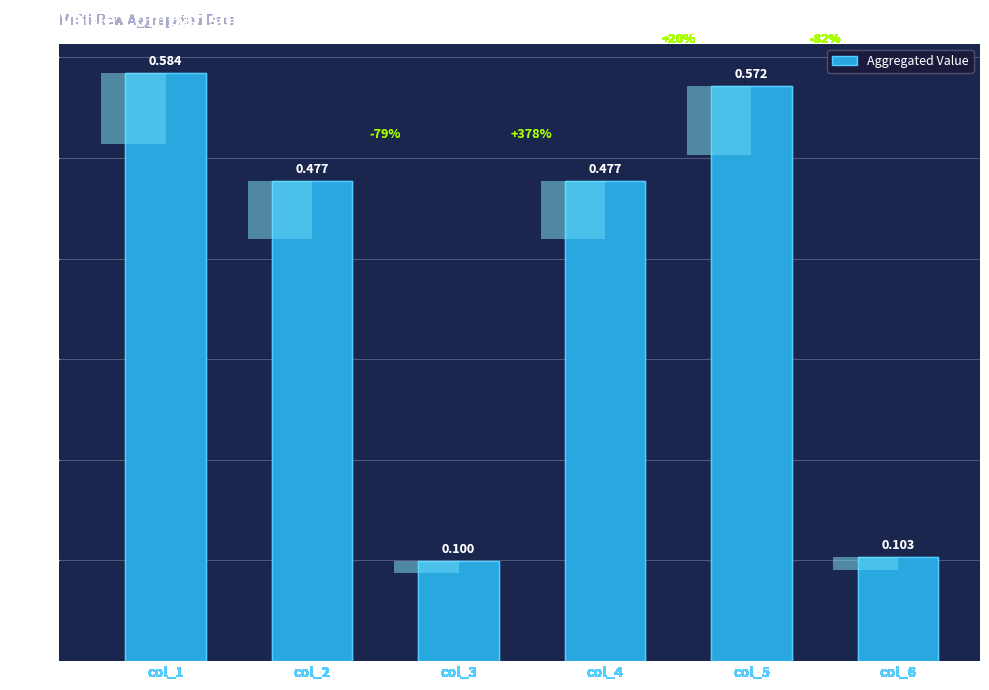

Rank the categories by value from lowest to highest.

col_3, col_6, col_2, col_4, col_5, col_1